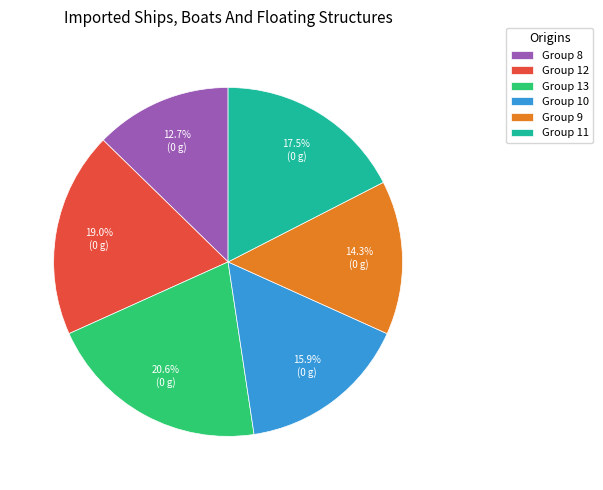

Combined, what portion of the pie is Group 13 and Group 10?

36.5%